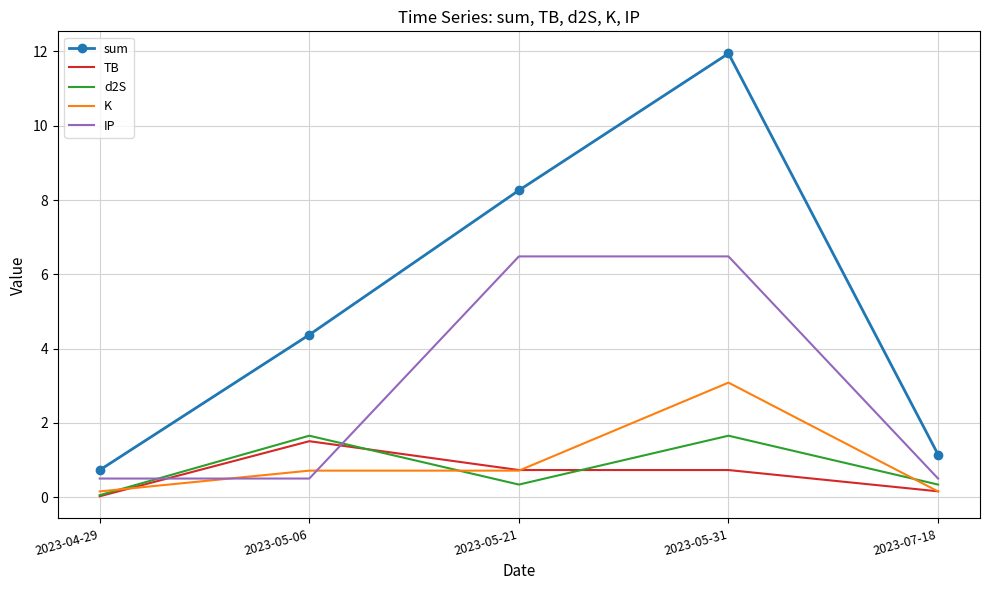

What is the greatest value displayed?

11.9